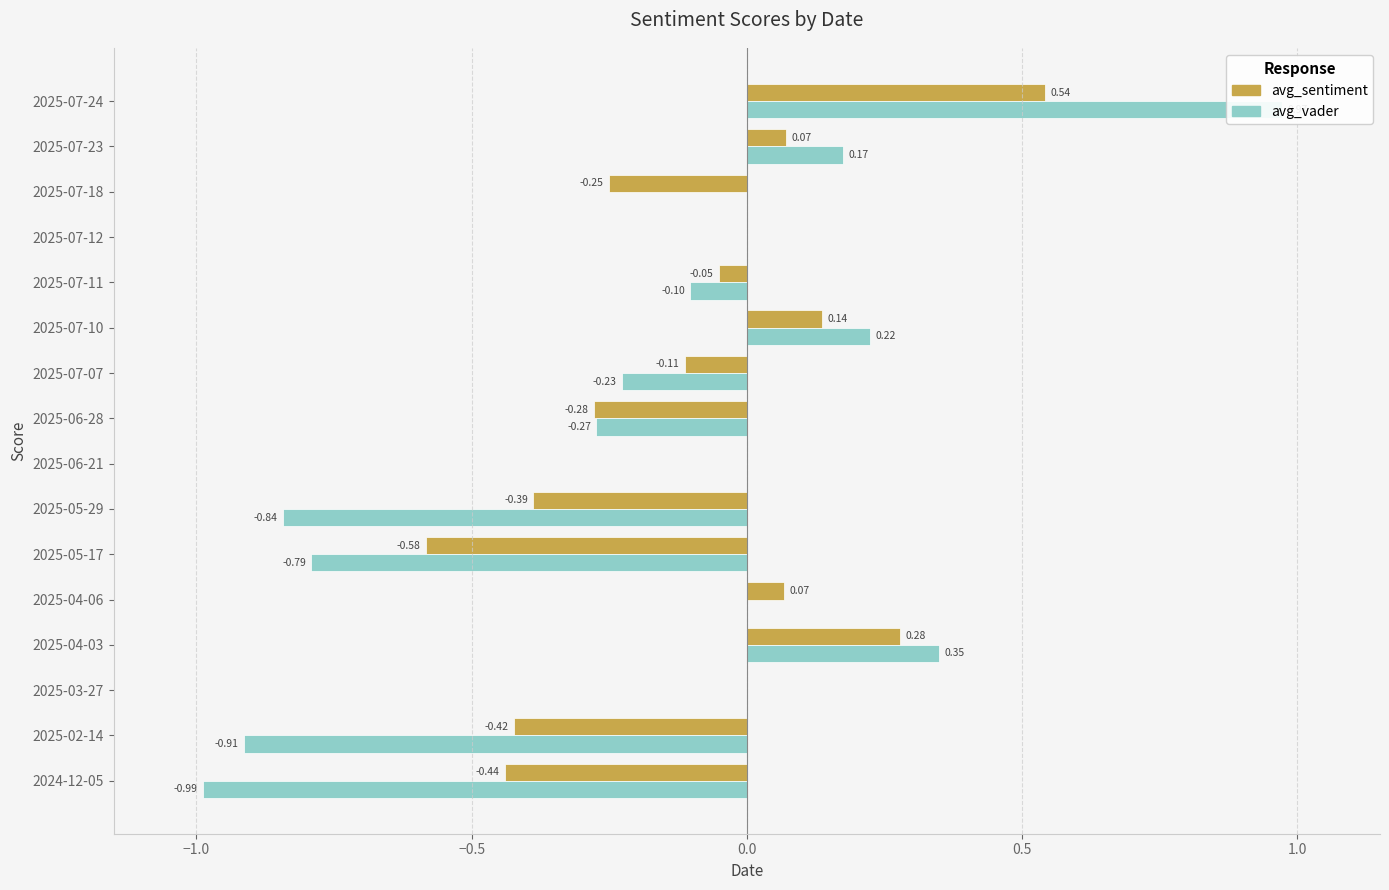

Which has a higher value, 2025-04-06 or 2025-02-14?

2025-04-06